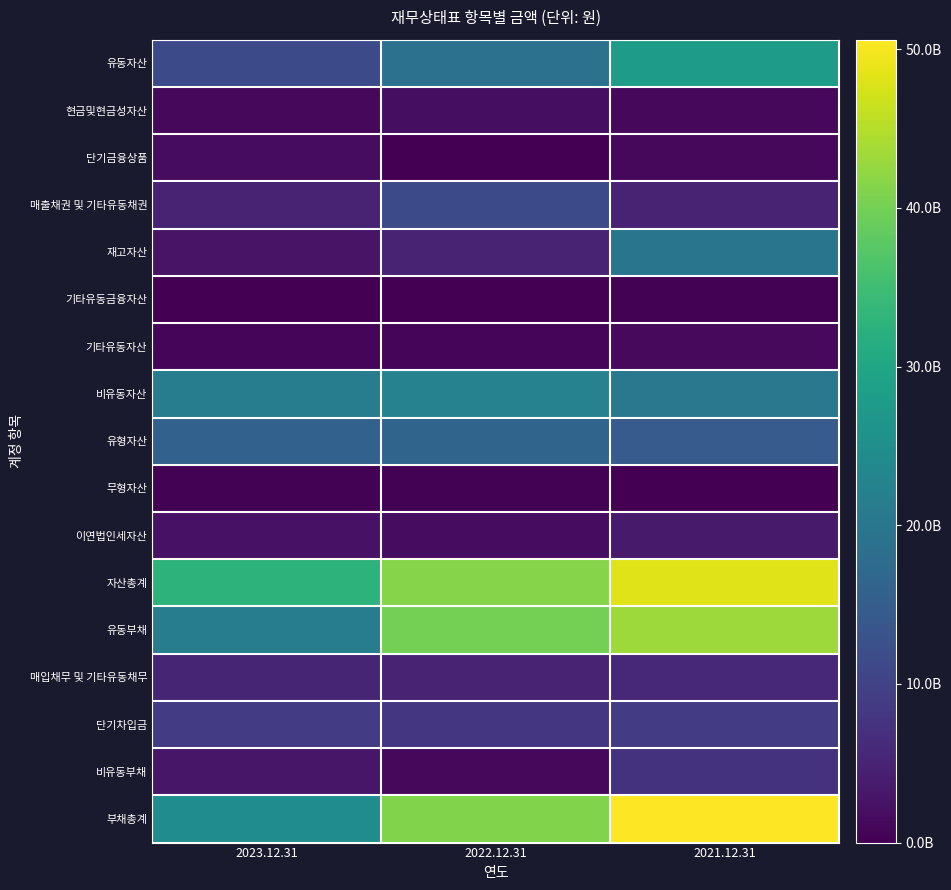

Which series has the widest spread of values?

부채총계